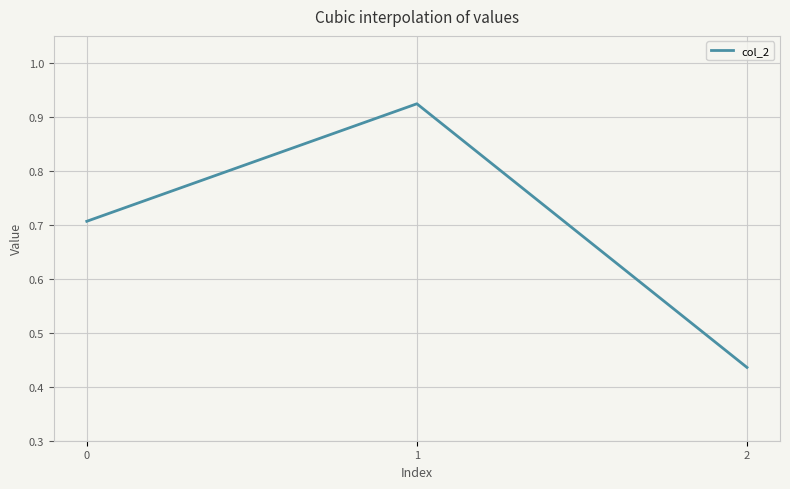

What is the change in value from 1 to 2?

-0.5